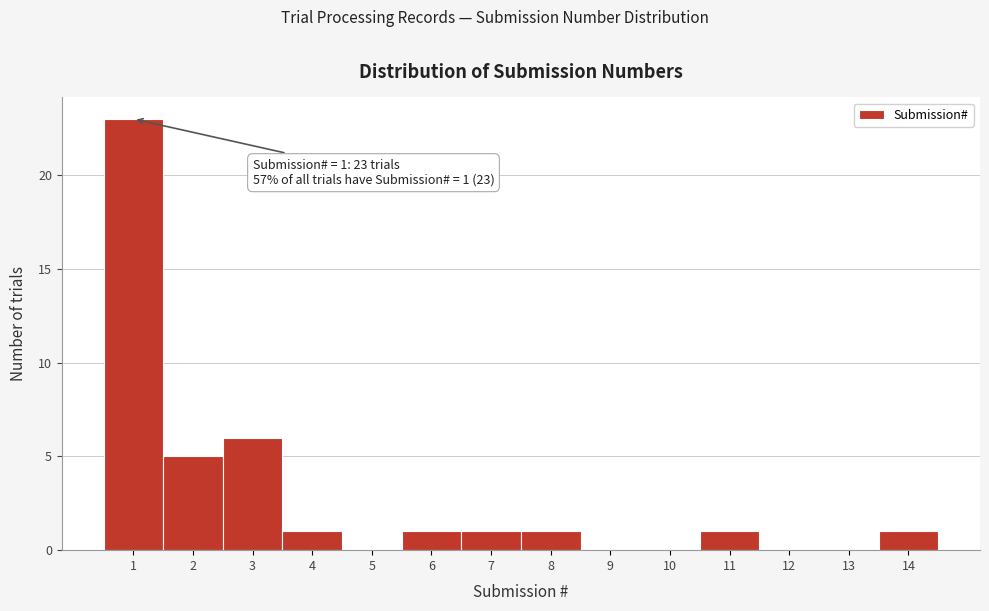

Over which range of the x-axis is the bar tallest?

0.5 to 1.5